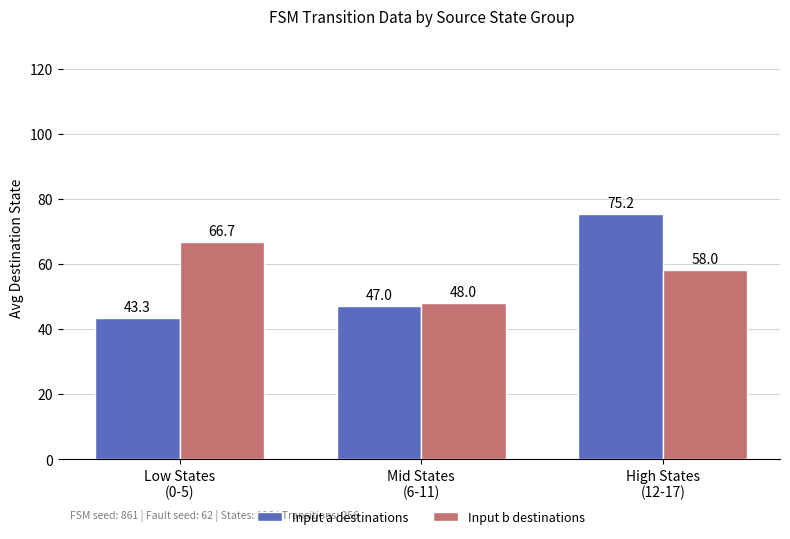

Which series has the largest range (max minus min)?

Input a destinations